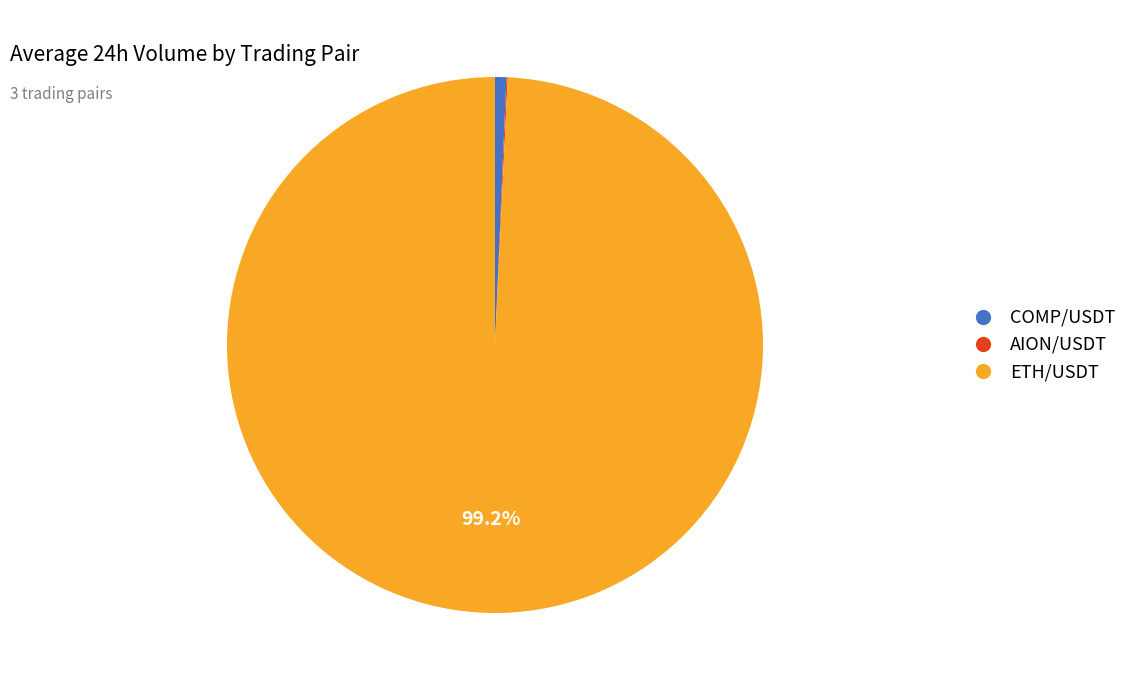

What percentage is NOT represented by ETH/USDT?

0.8%